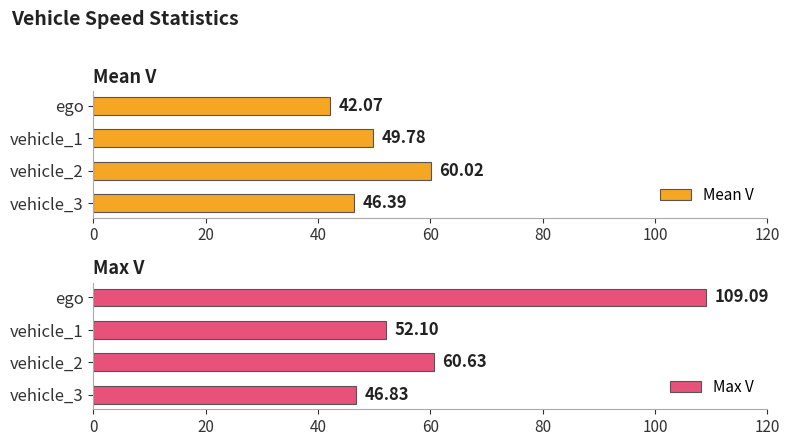

What is the maximum value for Max V?

109.1